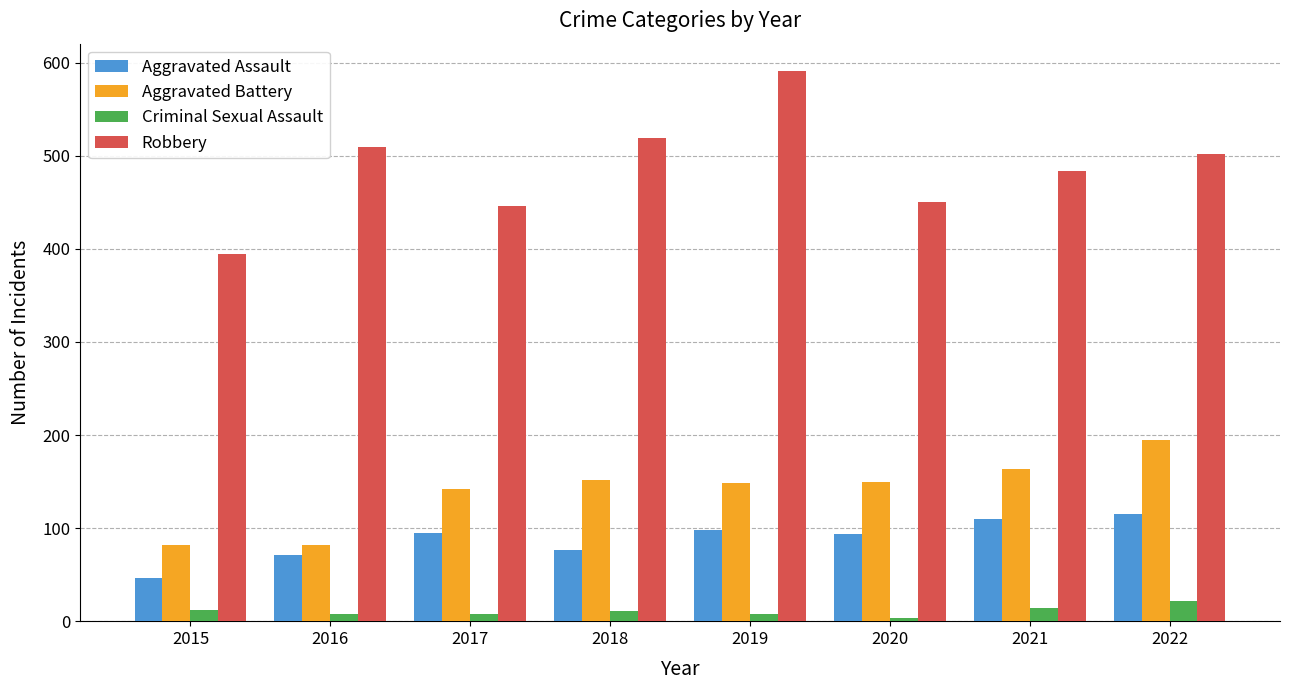

What is the average value of the Criminal Sexual Assault series?

11